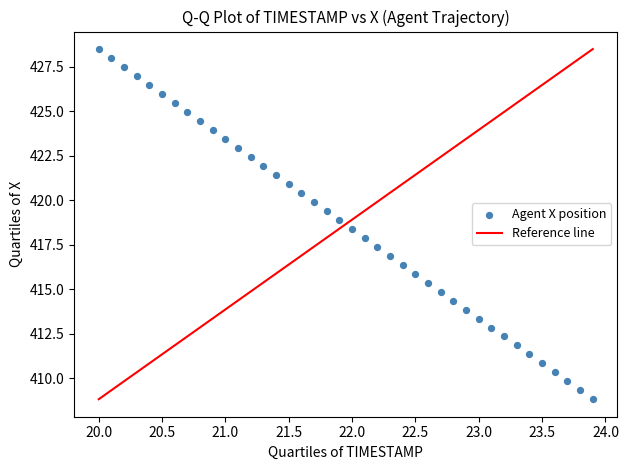

What is the range of Y values (max minus min)?

19.7